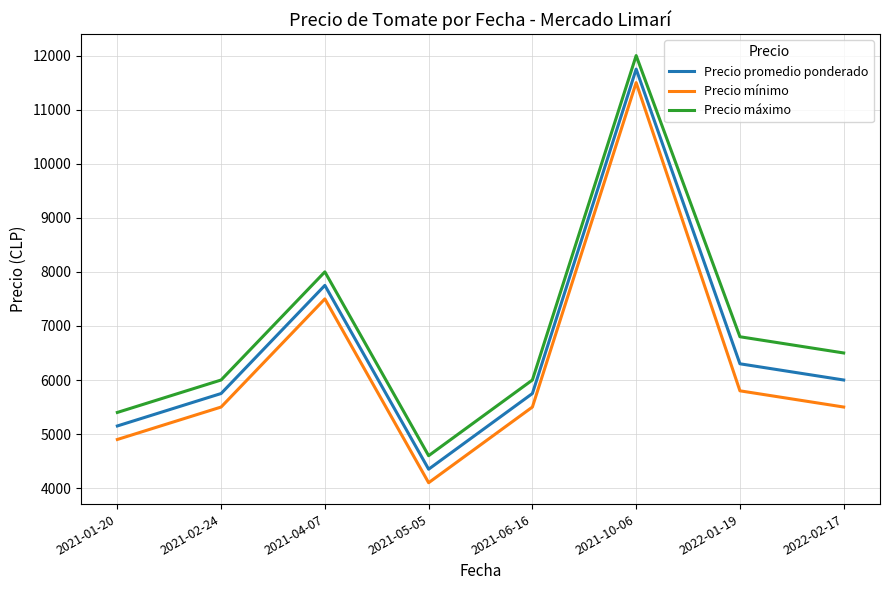

At how many categories does at least one series exceed 10652?

1